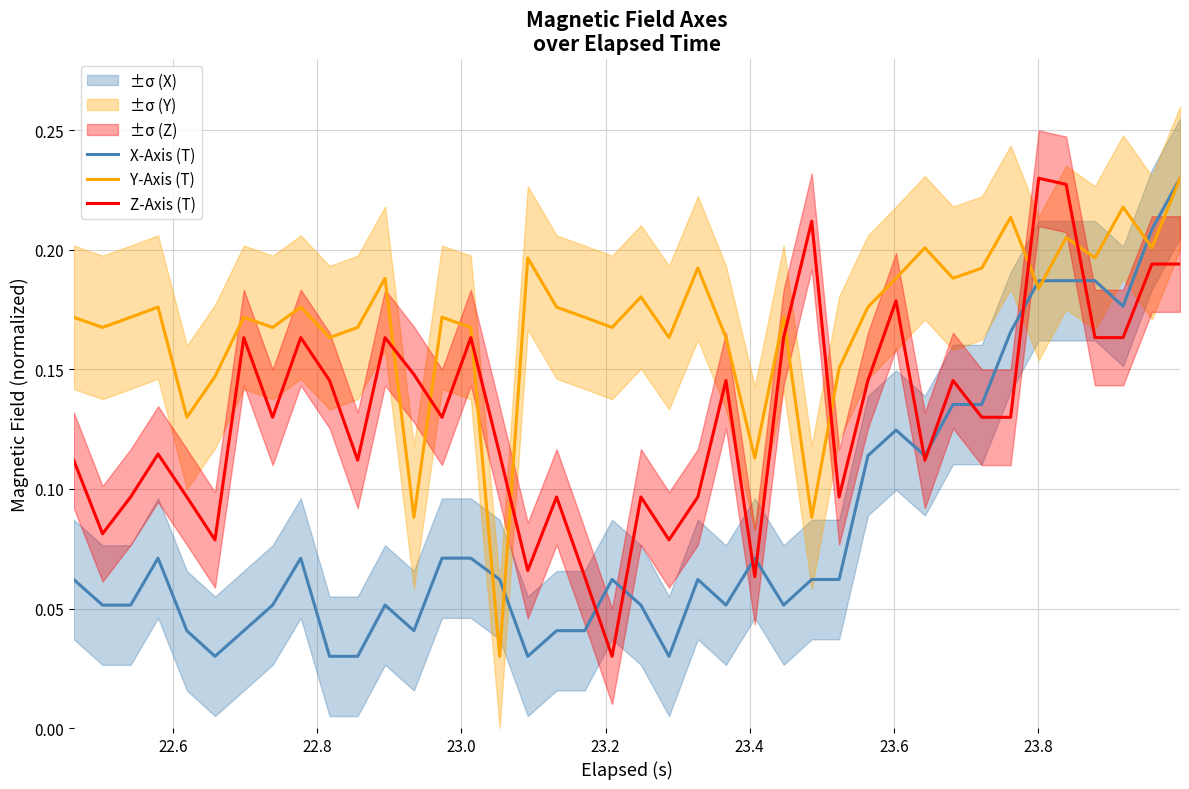

What is the difference between the maximum and minimum values in the Z-Axis (T) series?

0.2